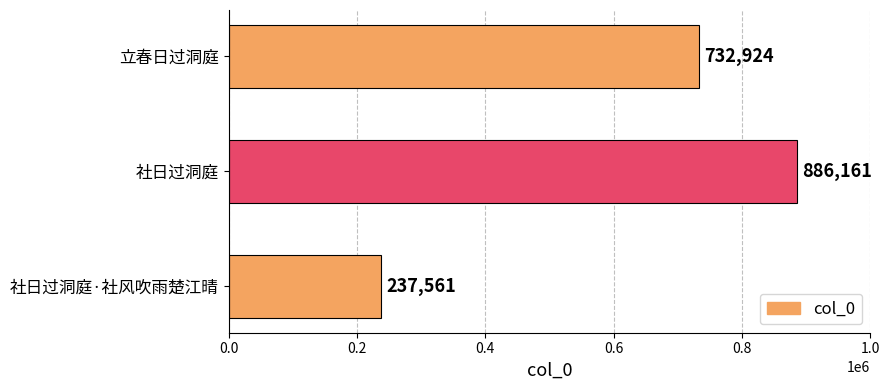

The chart shows a value of 190331 at 社日过洞庭. True or false?

False